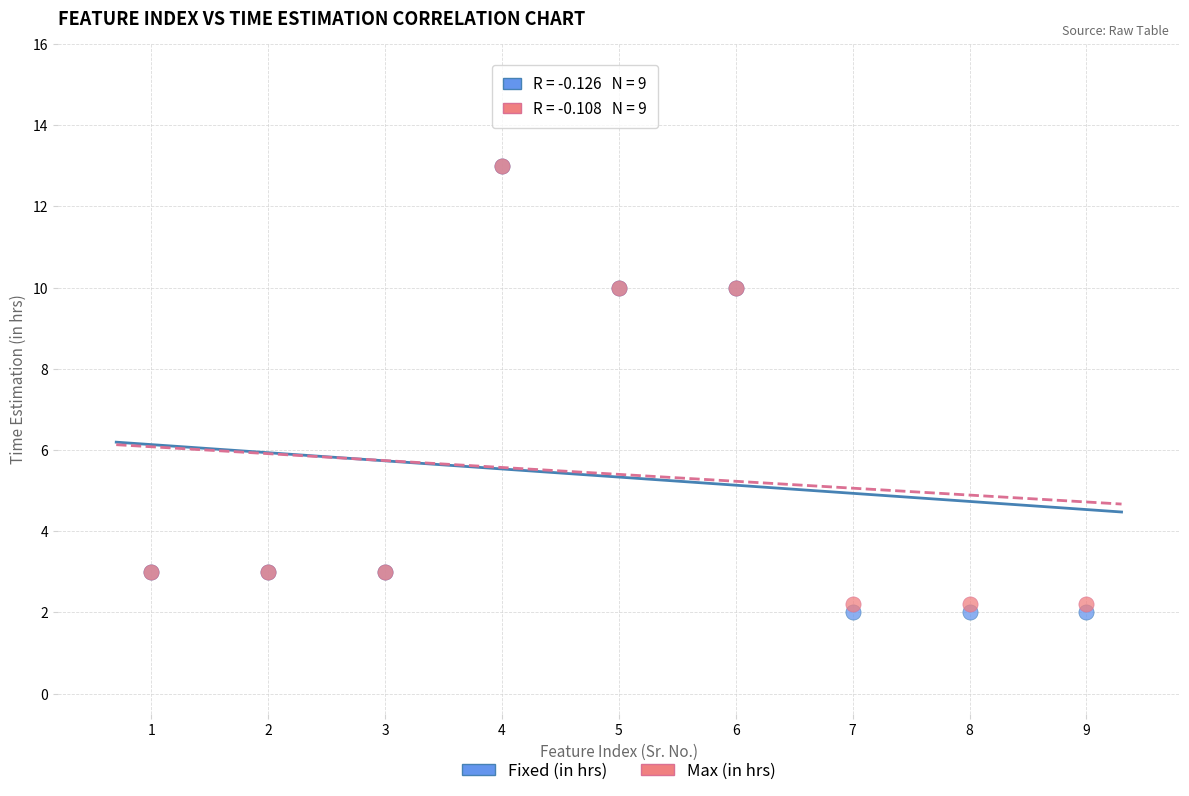

What are all the series names shown in the legend?

Fixed (in hrs), Max (in hrs)